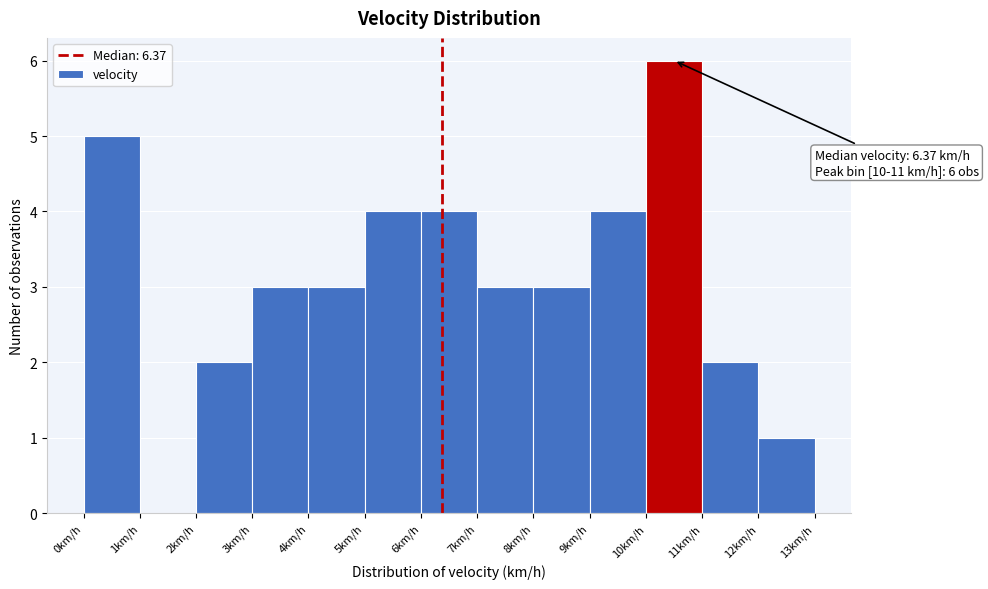

Over which range of the x-axis is the bar tallest?

10 to 11